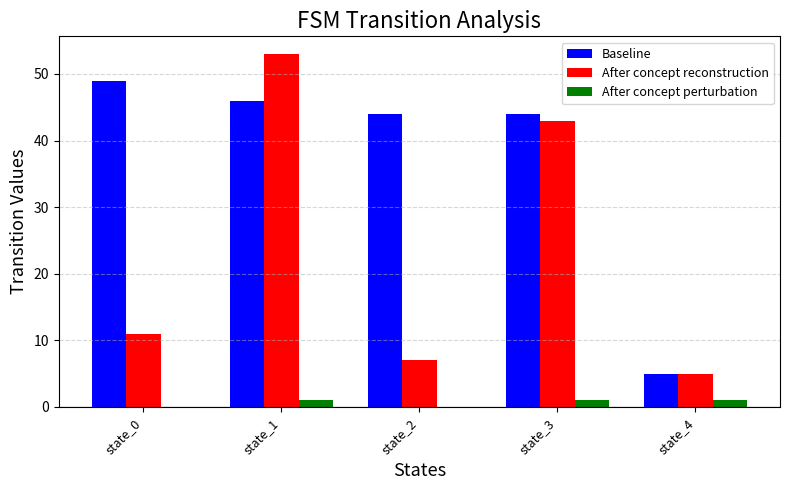

Reading right to left, transcribe all the data shown in this chart.

Baseline: 5	44	44	46	49
After concept reconstruction: 5	43	7	53	11
After concept perturbation: 1	1	0	1	0